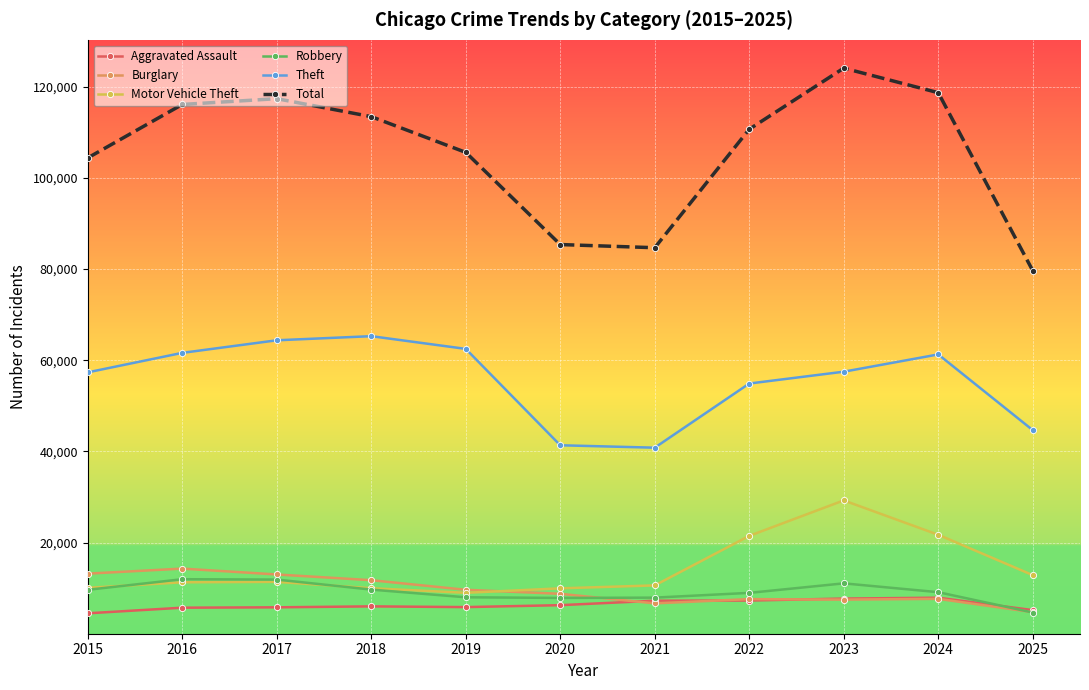

The Motor Vehicle Theft series shows 11285 at 2016. True or false?

True